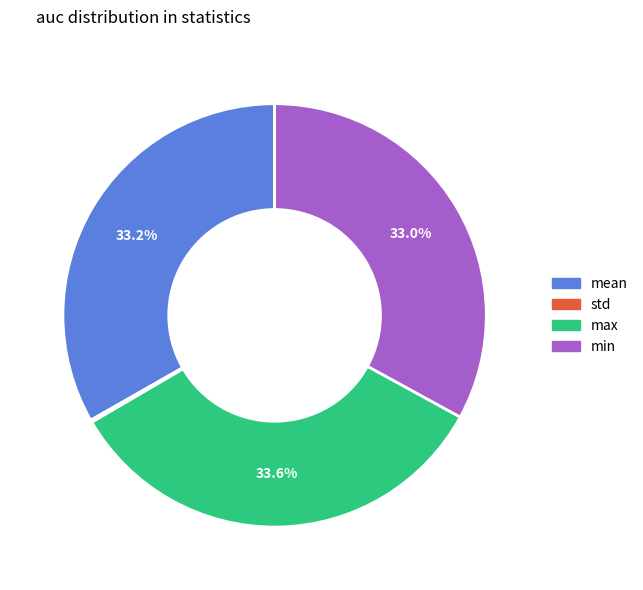

Is there a majority slice in this chart?

No